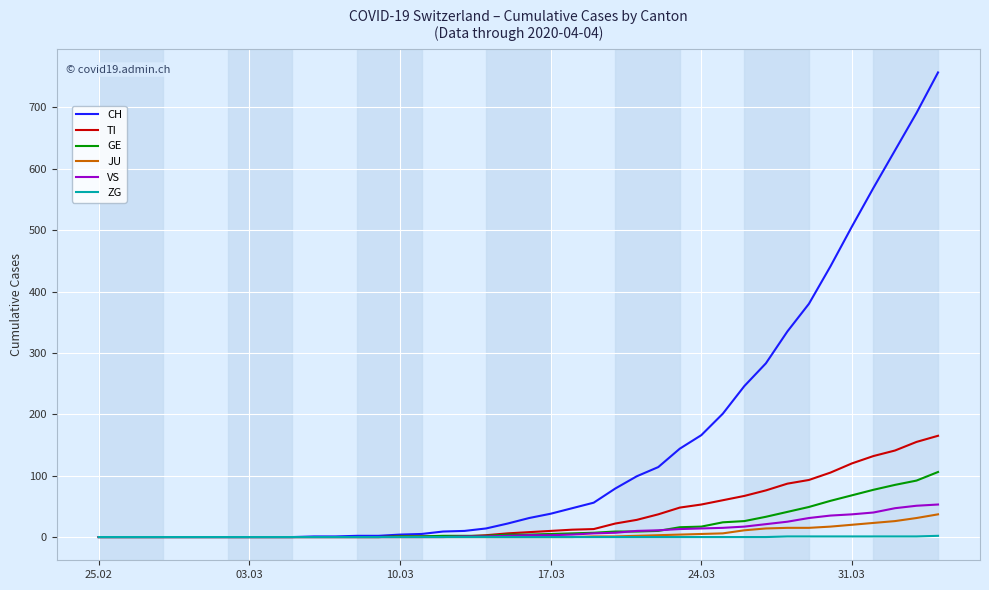

Which series has the largest range (max minus min)?

CH